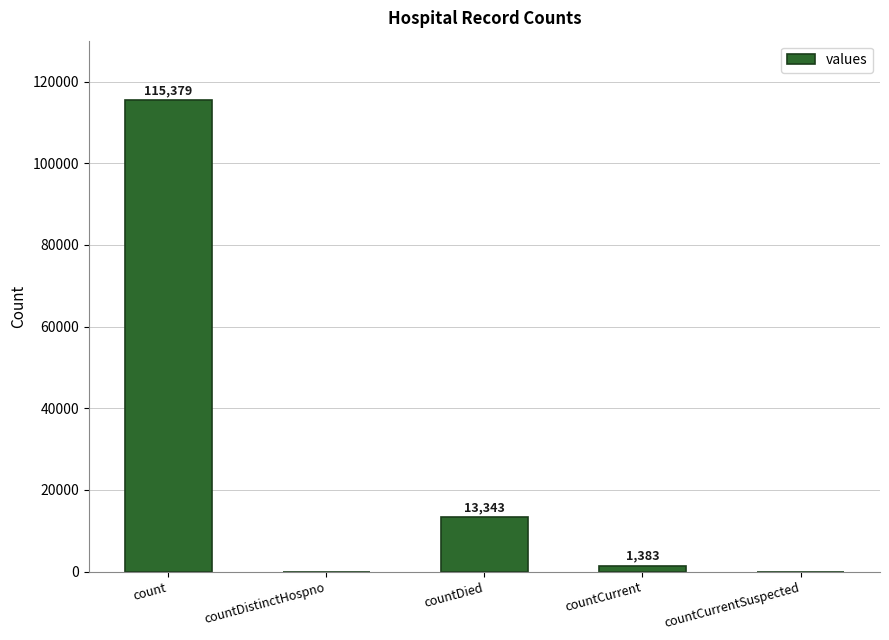

How many distinct data groups are displayed?

1